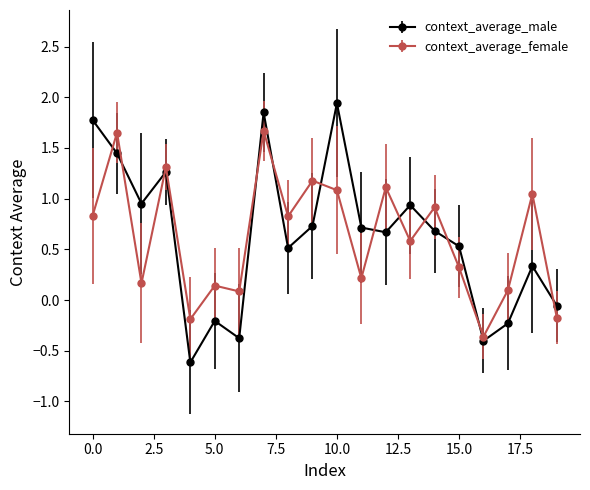

Which series has the widest spread of values?

context_average_male